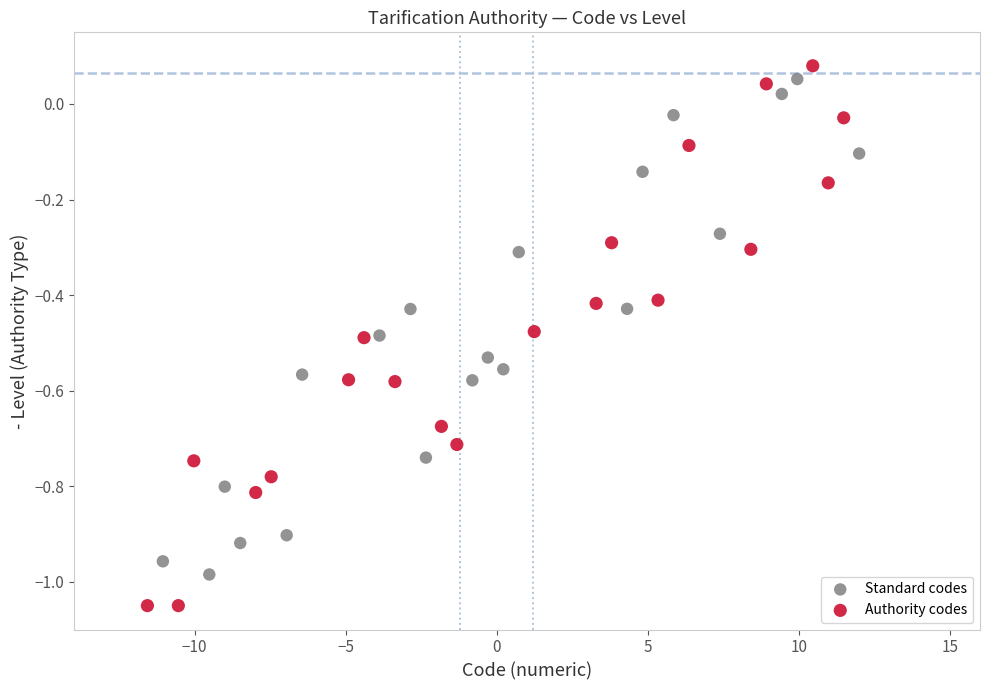

Which series has the largest Y range (max minus min)?

Authority codes